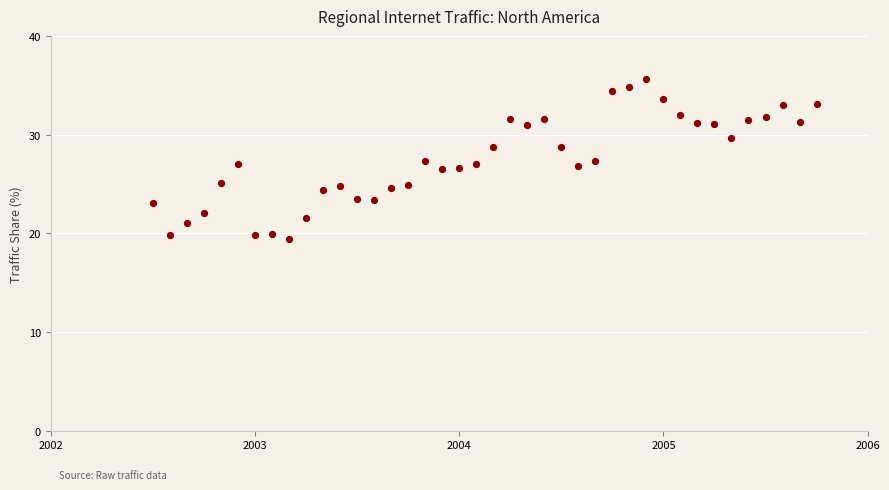

What is the range of Y values (max minus min)?

16.2